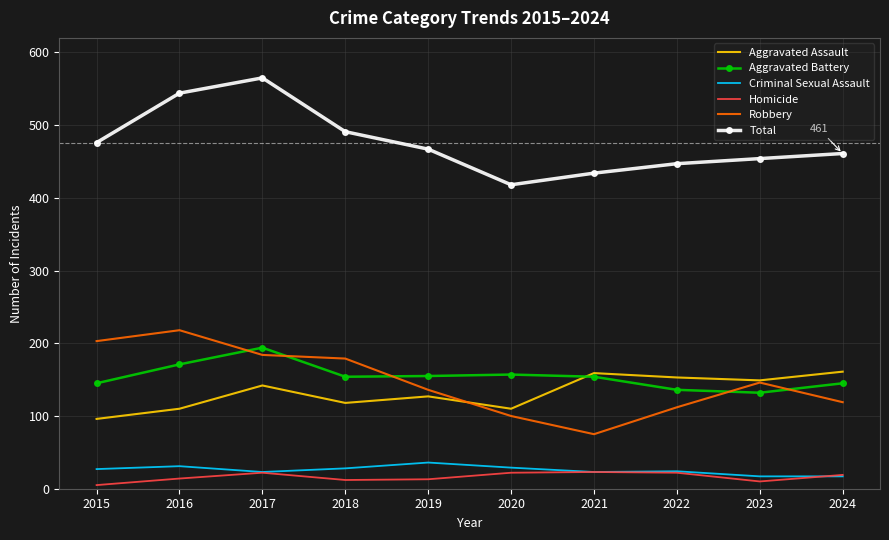

What is the total value across all series at 2023?

908